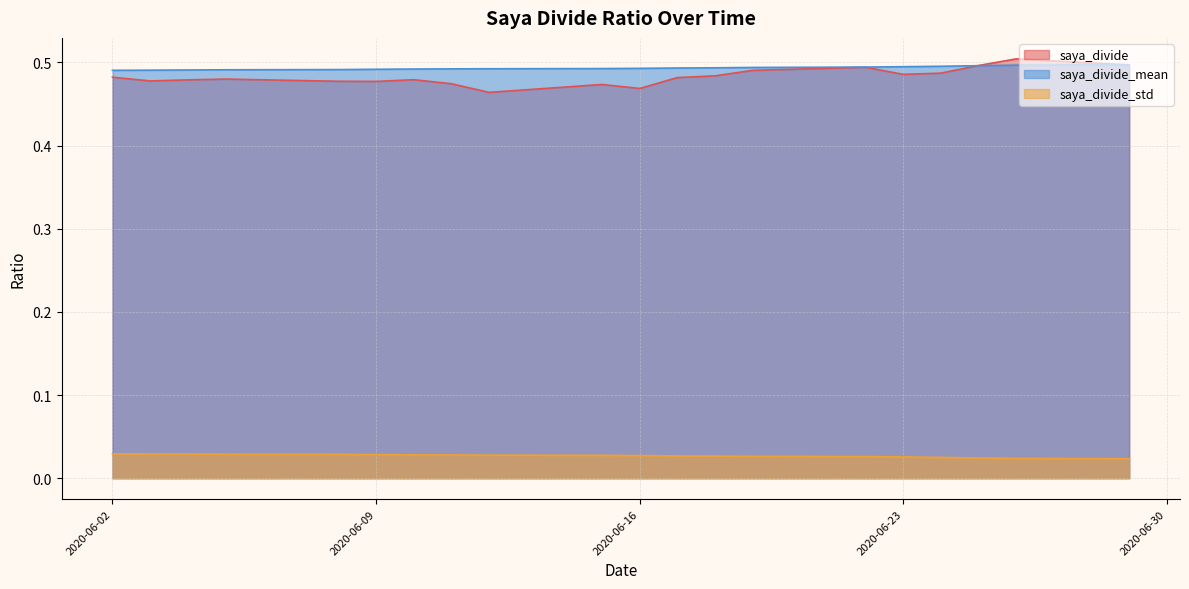

Which series has the largest range (max minus min)?

saya_divide